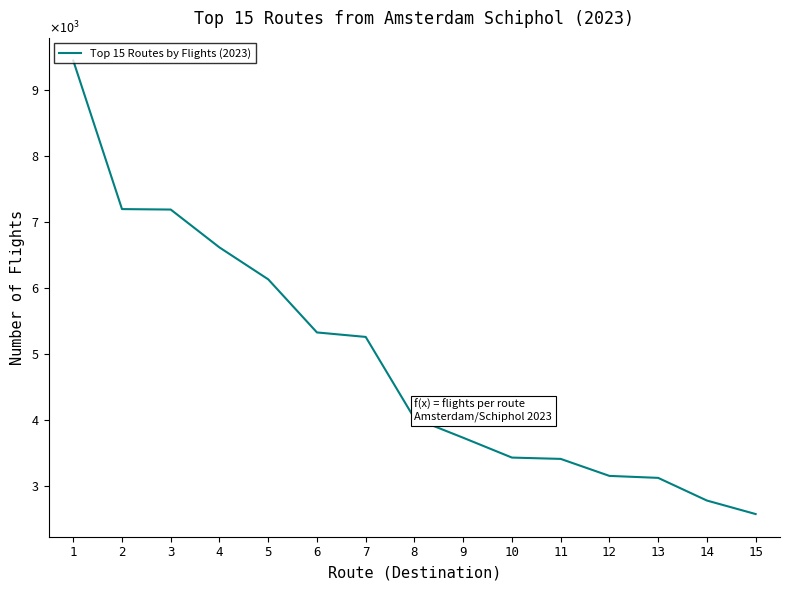

What is the change in value from 5 to 8?

-2110